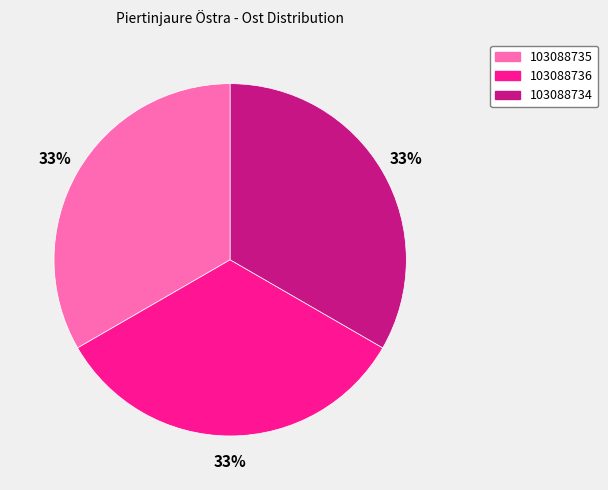

Combined, do 103088734 and 103088735 account for over 50%?

Yes